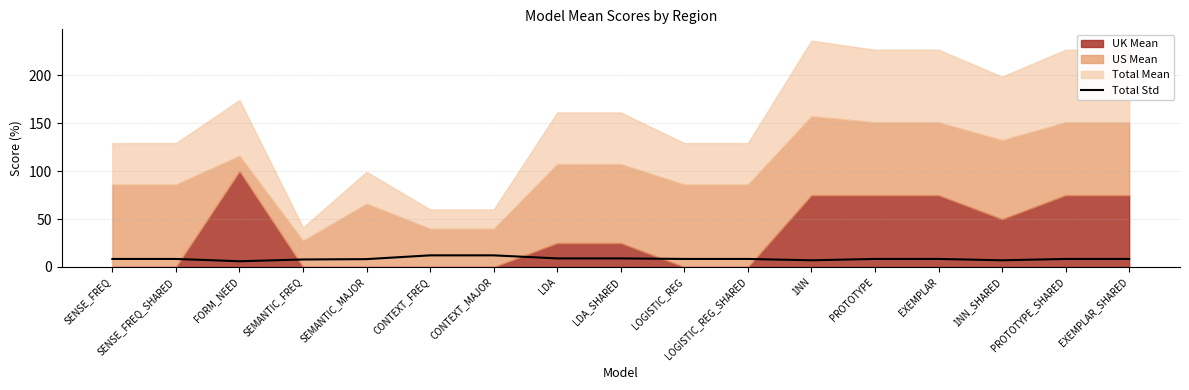

True or false: the data shows 14.1 at LDA_SHARED.

False